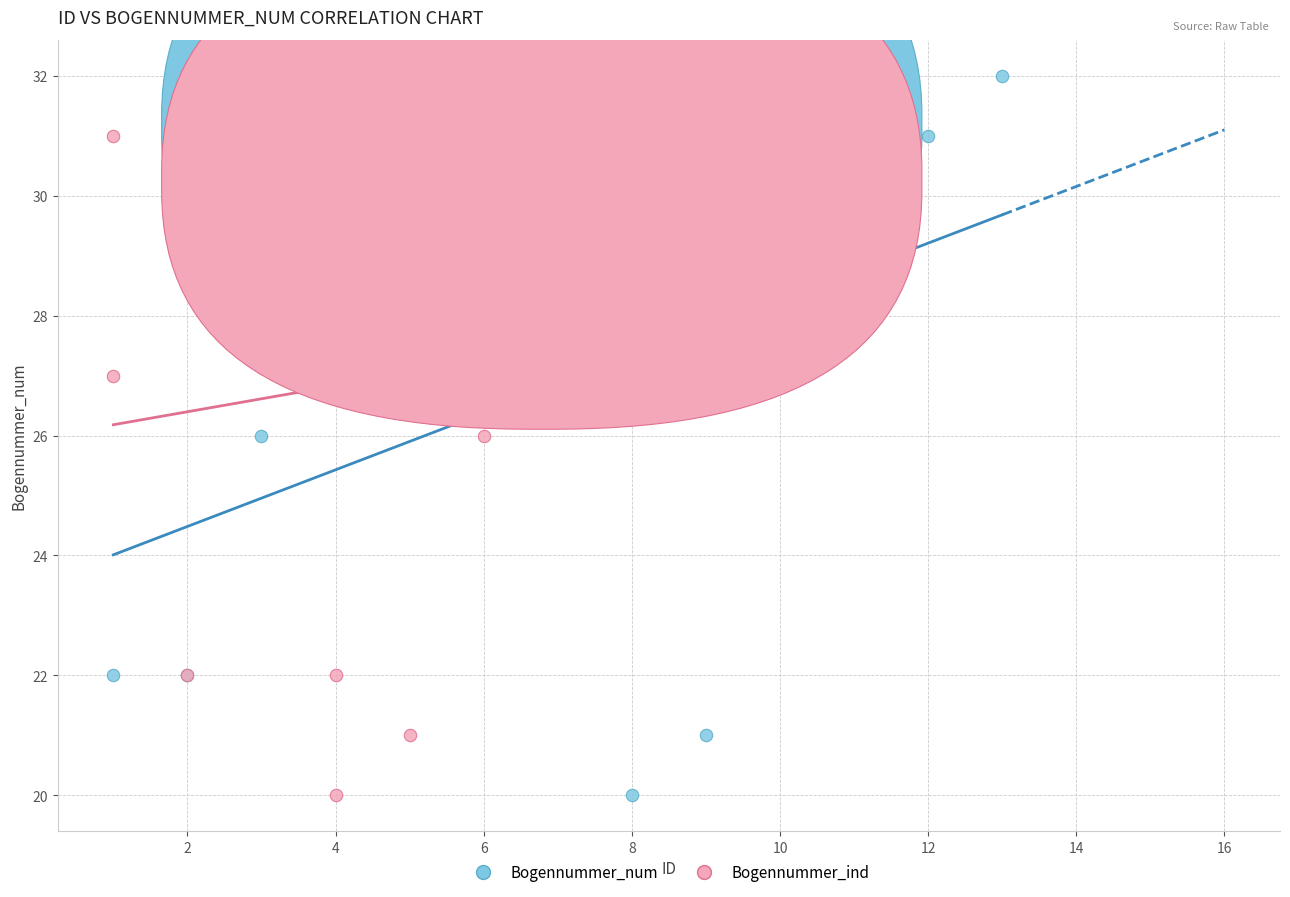

What are all the series names shown in the legend?

Bogennummer_num, Bogennummer_ind